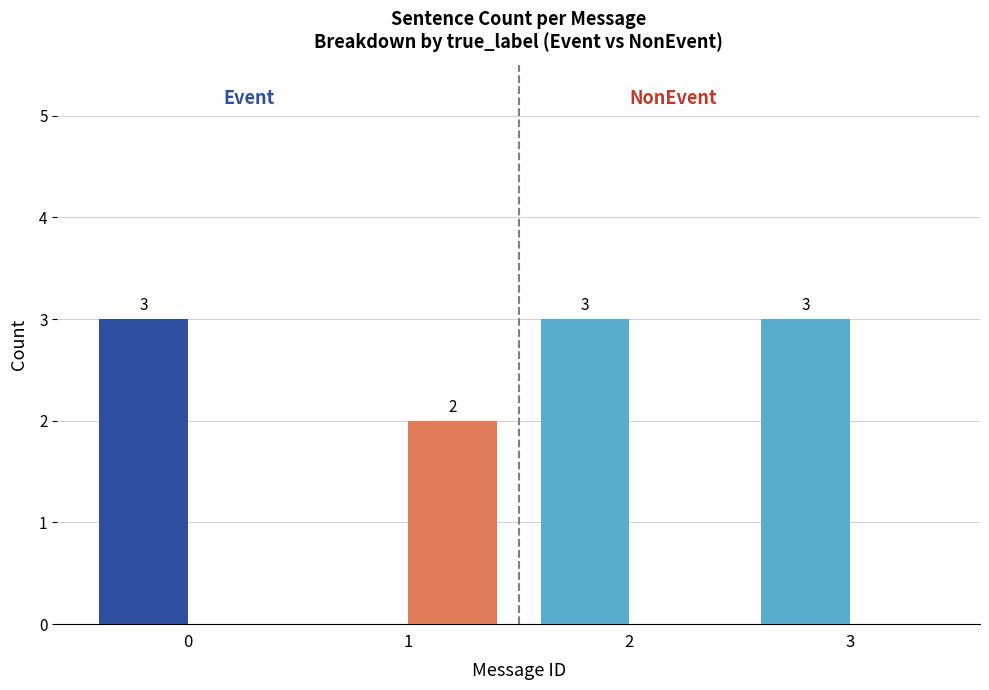

What is the total value across all series at 0?

3